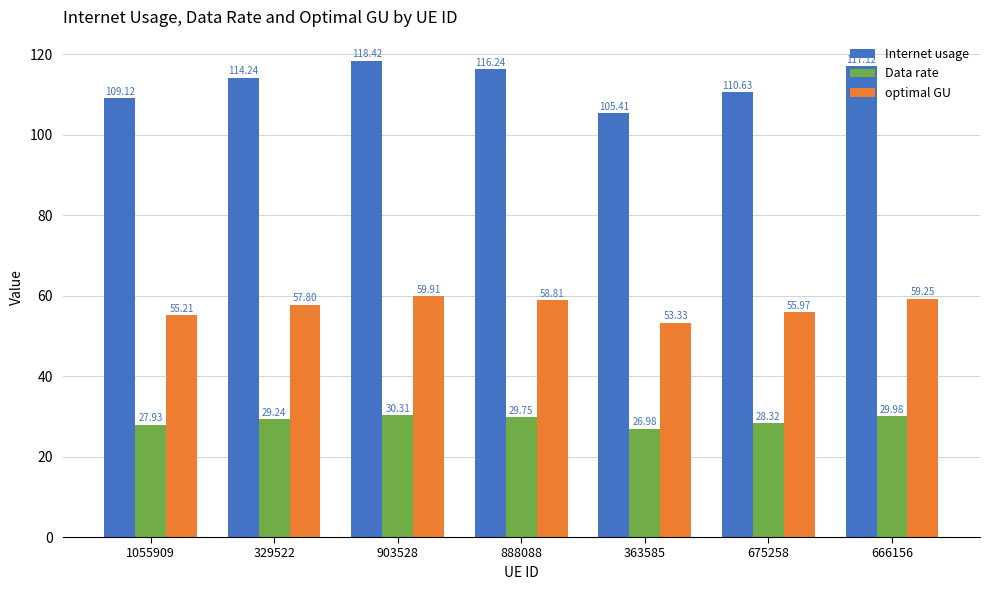

True or false: Internet usage has a value of 118.4 at 903528.

True